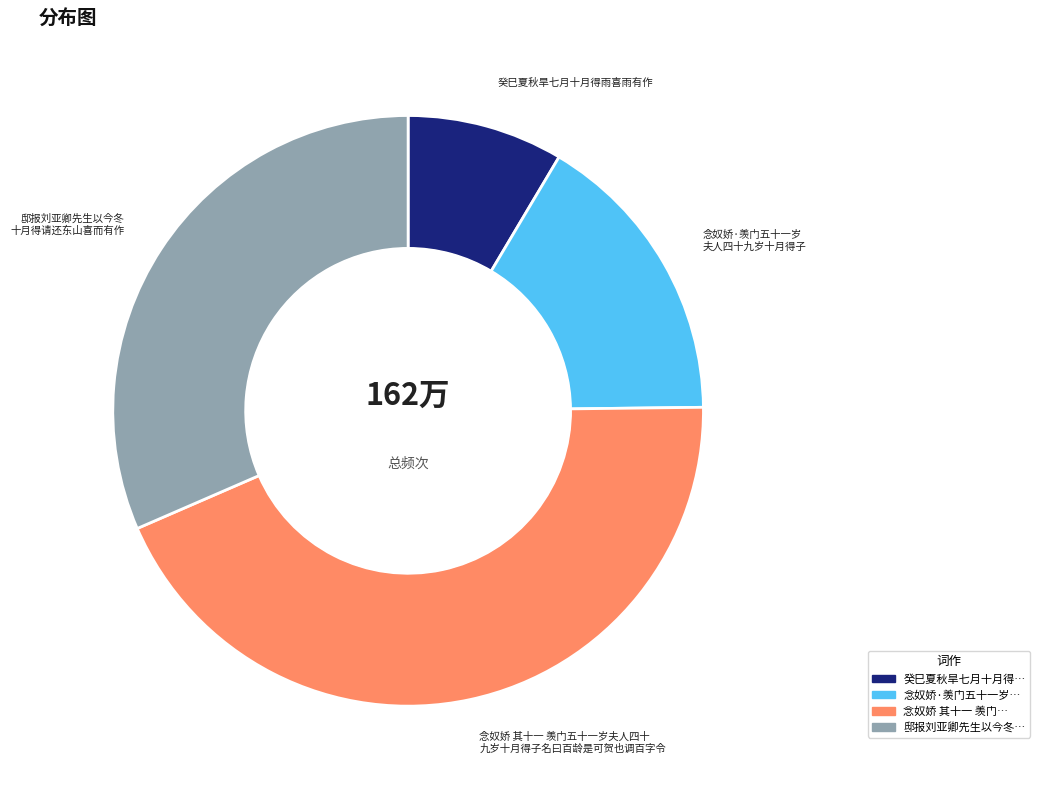

Is there any slice that represents more than half of the pie?

No